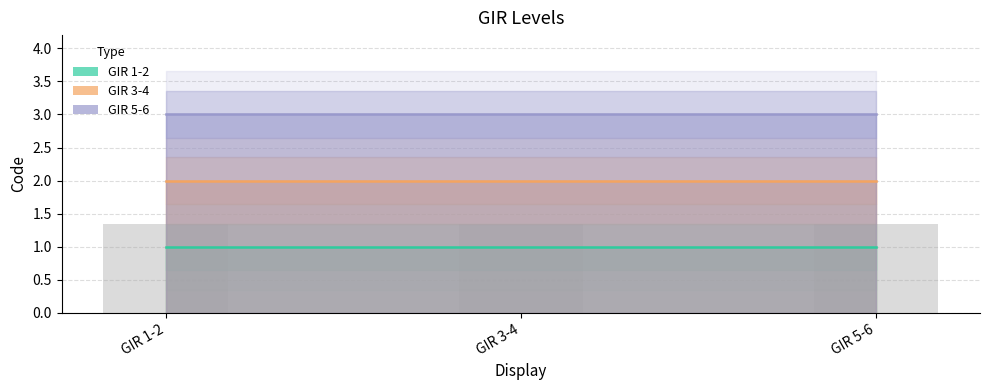

Between GIR 1-2 and GIR 3-4, which series saw the biggest shift?

GIR 1-2